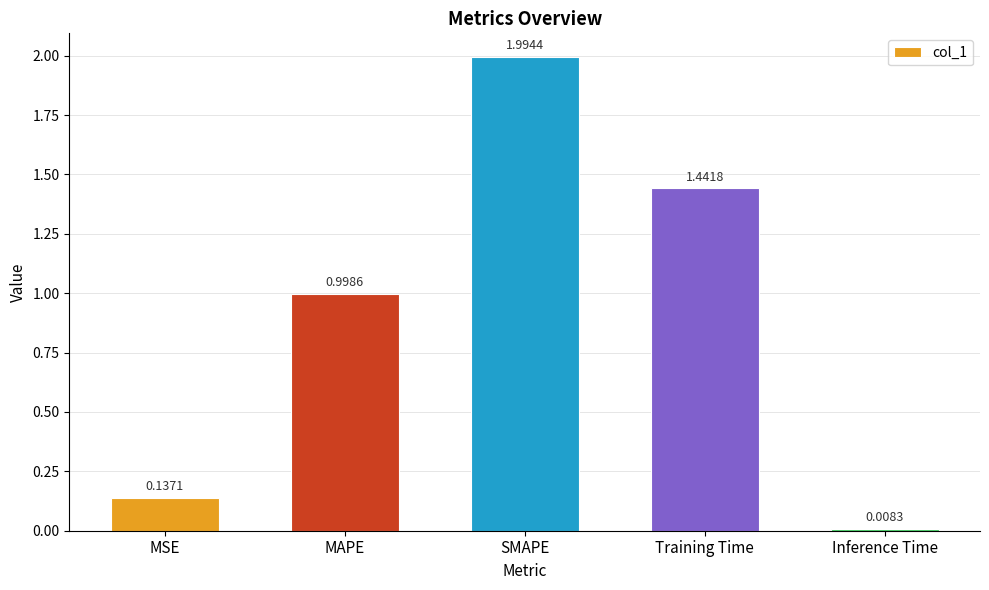

Is it true that the value at SMAPE is 2.0?

True